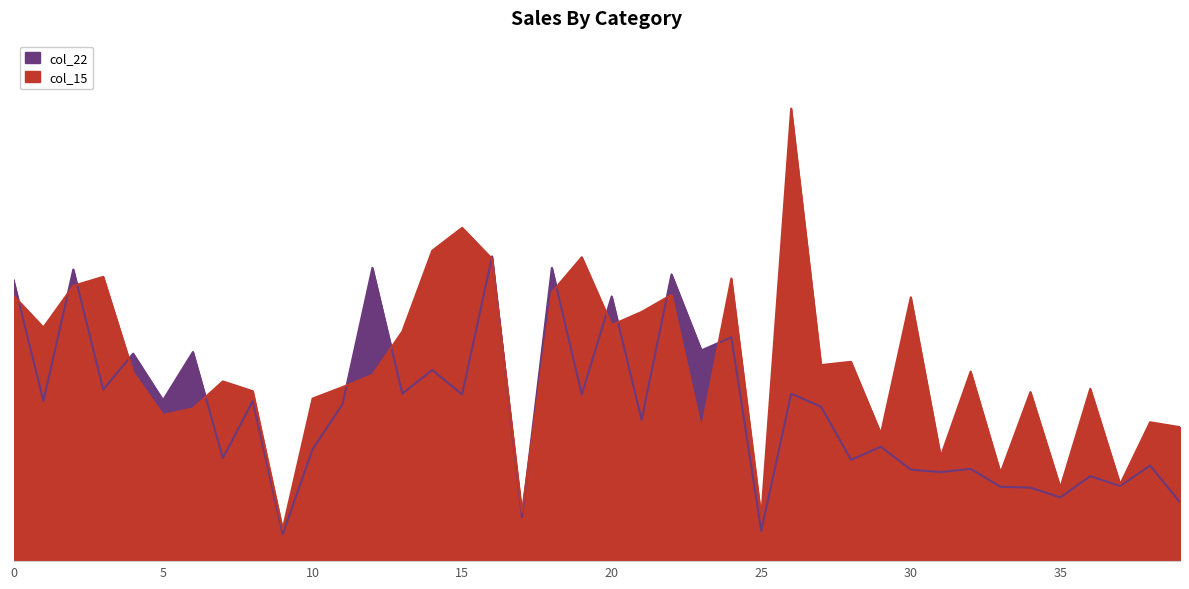

Reading right to left, extract all data points from this chart.

col_15: 39=2.3	38=2.4	37=1.3	36=2.9	35=1.2	34=2.9	33=1.5	32=3.2	31=1.8	30=4.5	29=2.2	28=3.4	27=3.3	26=7.7	25=0.8	24=4.8	23=2.2	22=4.5	21=4.2	20=4.0	19=5.2	18=4.6	17=0.8	16=5.1	15=5.7	14=5.3	13=3.9	12=3.2	11=3.0	10=2.8	9=0.5	8=2.9	7=3.1	6=2.6	5=2.5	4=3.2	3=4.8	2=4.7	1=4.0	0=4.5
col_22: 39=1.0	38=1.6	37=1.3	36=1.4	35=1.1	34=1.2	33=1.3	32=1.6	31=1.5	30=1.6	29=1.9	28=1.7	27=2.6	26=2.8	25=0.5	24=3.8	23=3.6	22=4.9	21=2.4	20=4.5	19=2.8	18=5.0	17=0.8	16=5.2	15=2.8	14=3.2	13=2.8	12=5.0	11=2.7	10=1.9	9=0.5	8=2.7	7=1.8	6=3.6	5=2.7	4=3.5	3=2.9	2=5.0	1=2.7	0=4.8